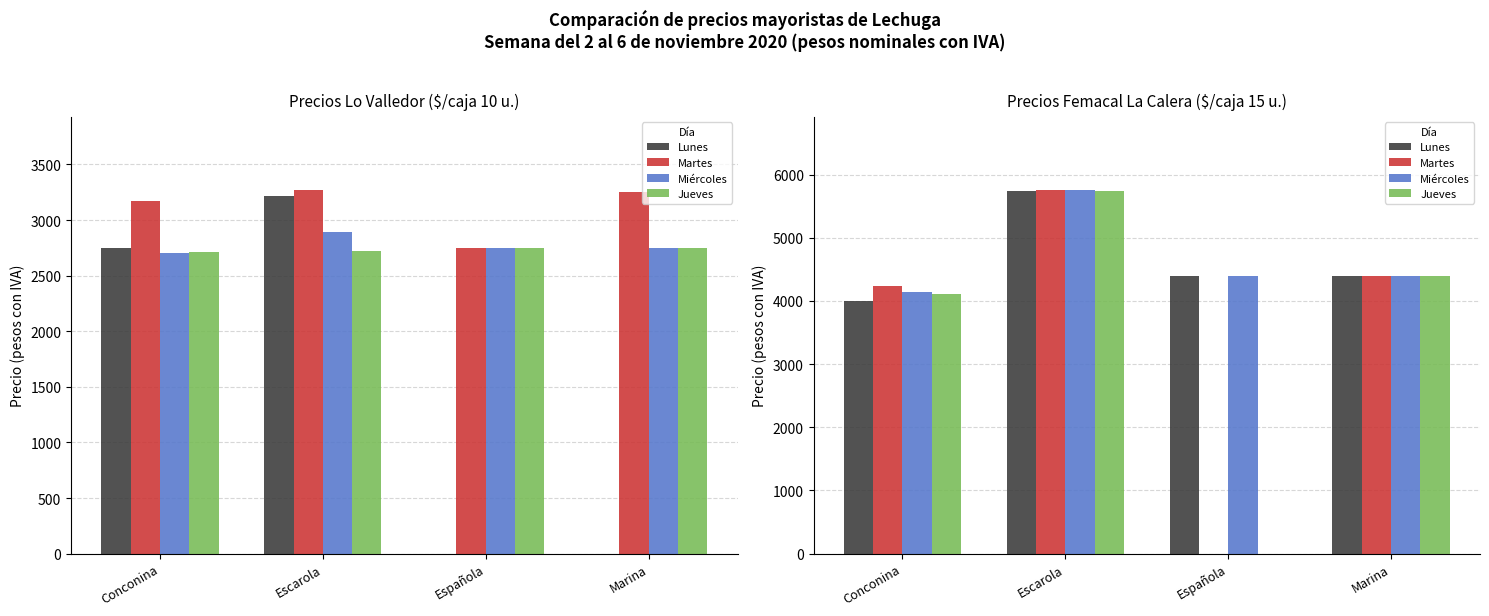

Which category has the lowest value across all series?

Española